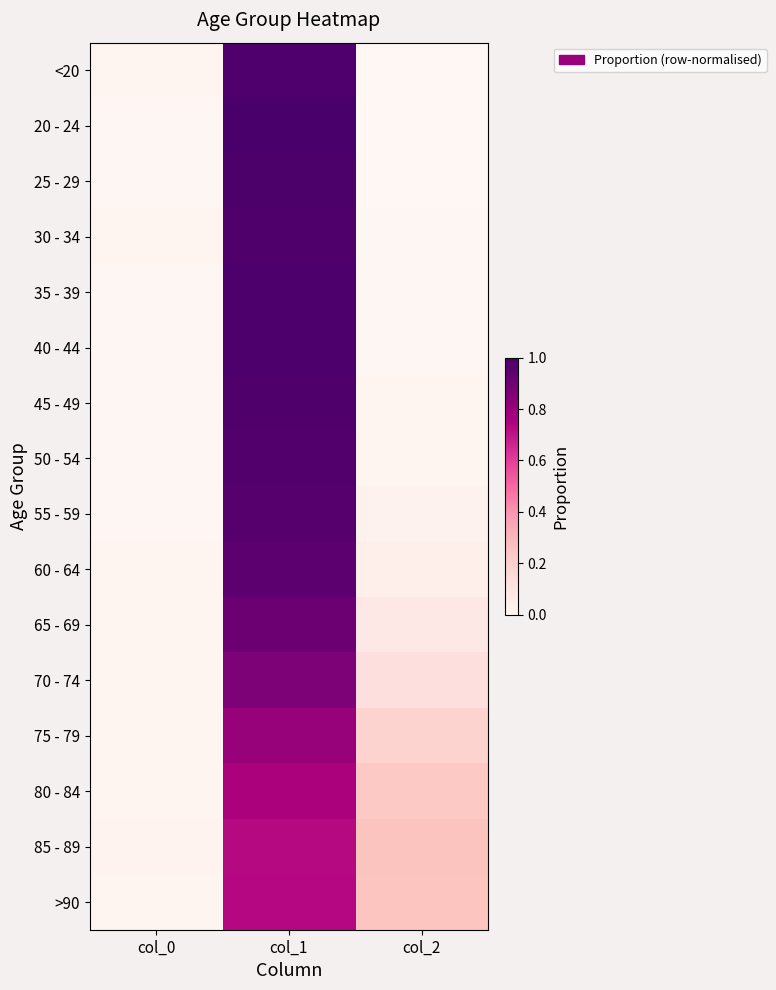

What is the spread (max minus min) of values at col_1?

0.3